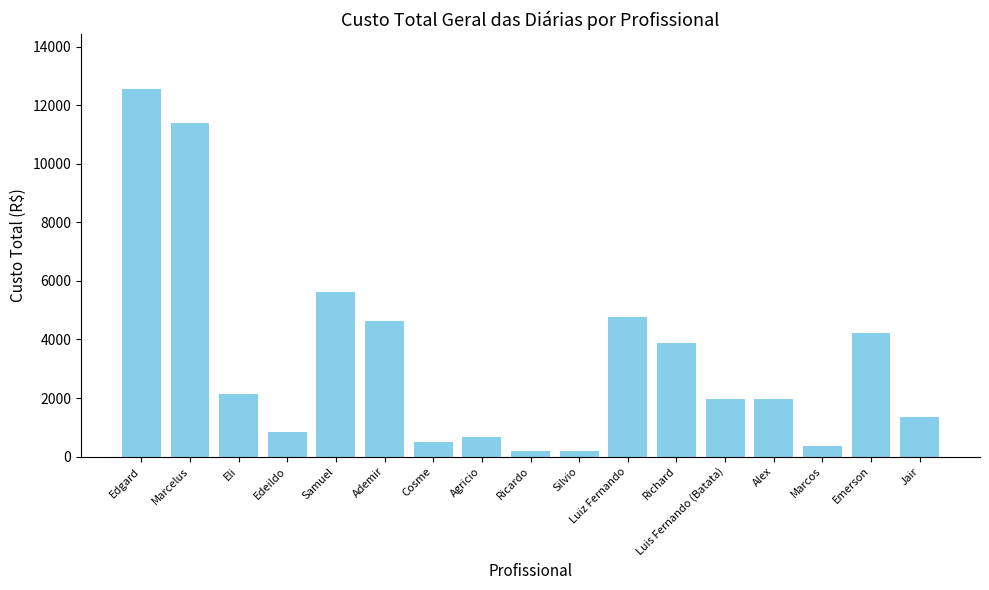

What is the difference between the maximum and second lowest values?

12375